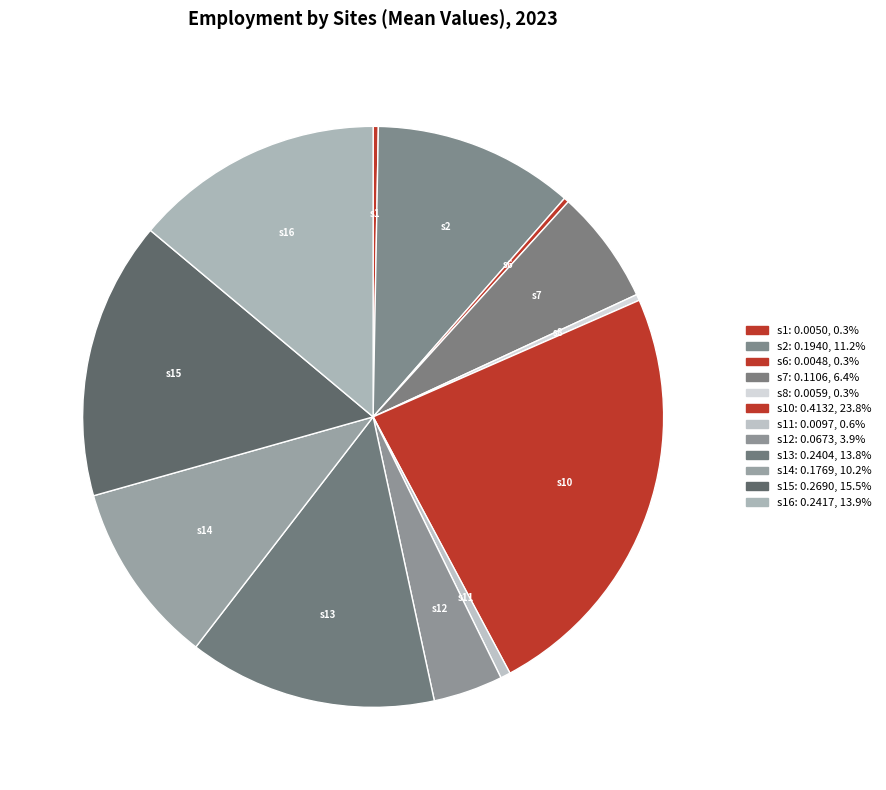

How many segments does this pie chart have?

12